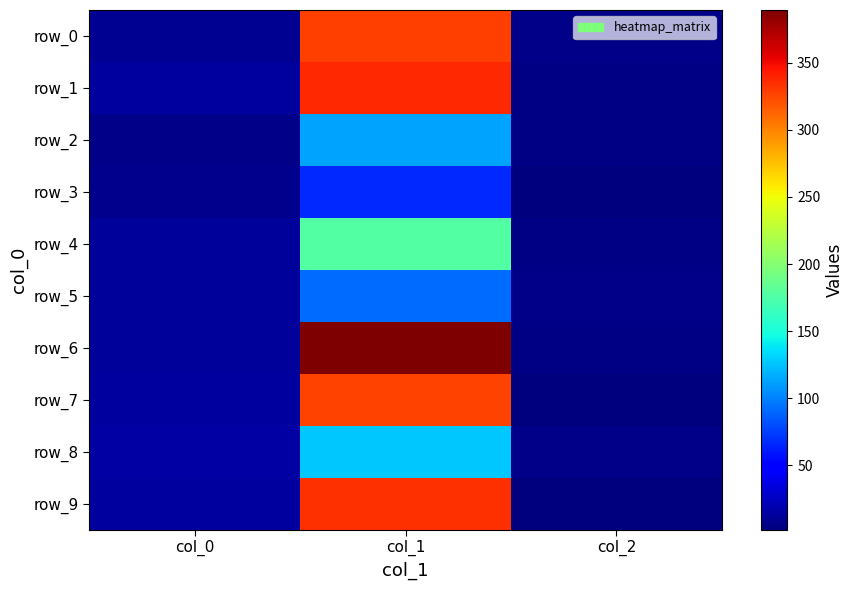

What is the maximum value shown in the chart?

389.4